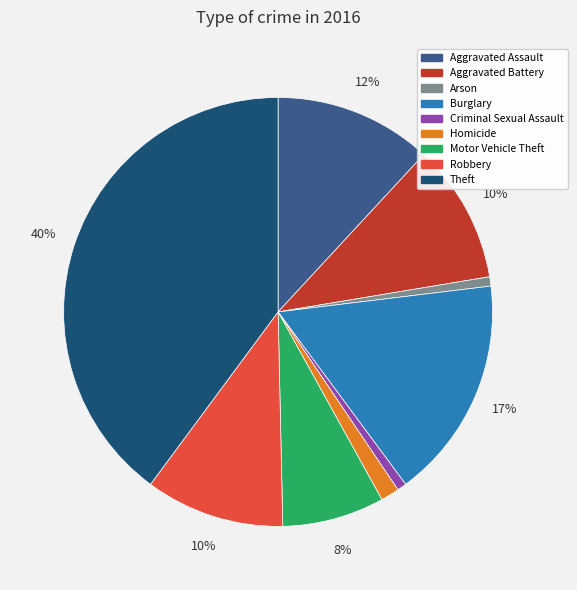

Is Robbery the majority of the pie?

No